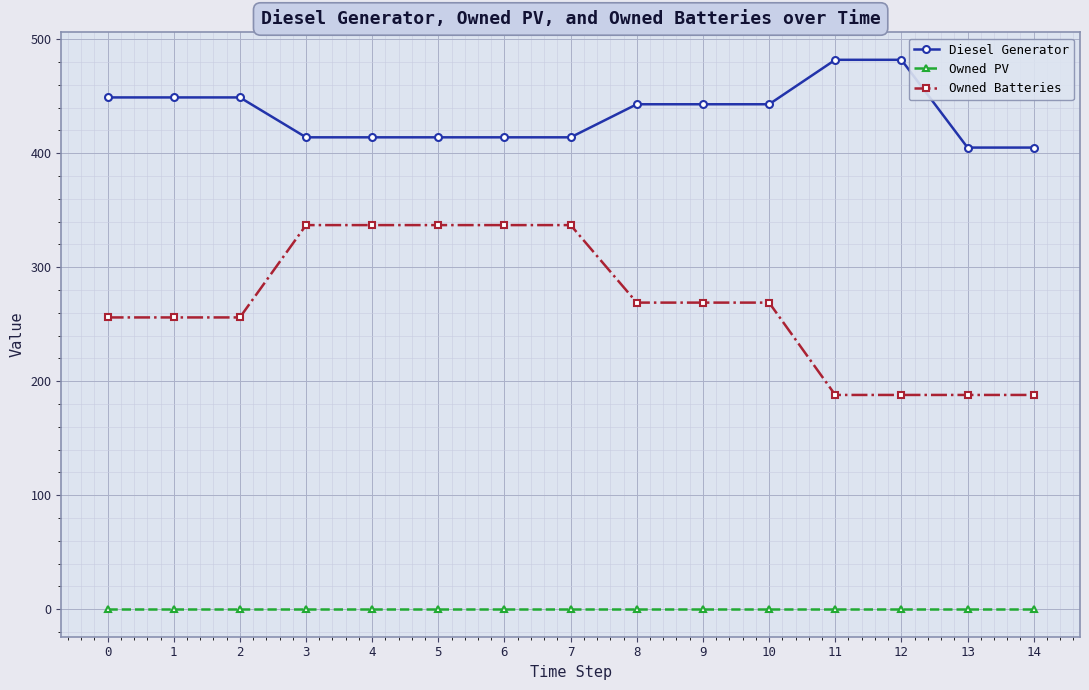

Does the chart display data point markers on the line(s)?

Yes